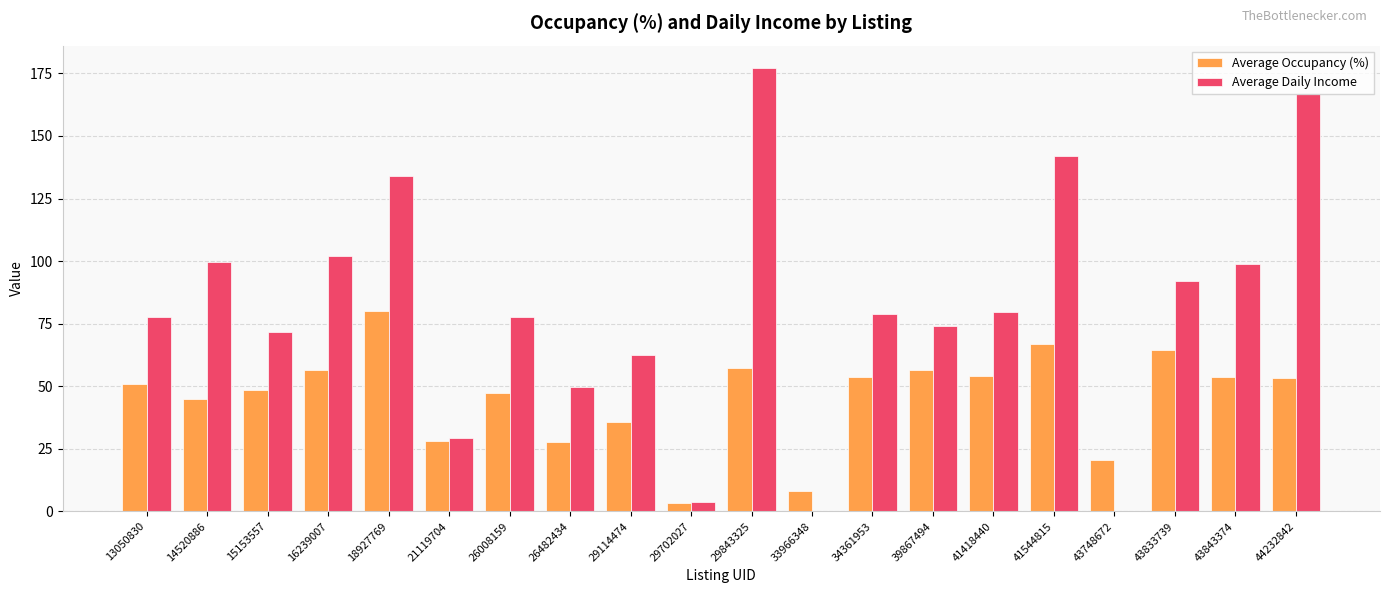

What is the total value across all series at 21119704?

57.5